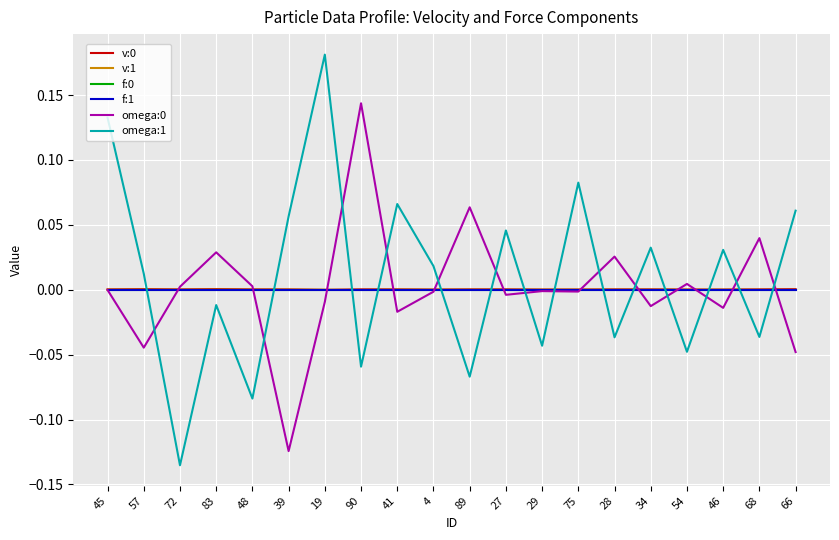

Is the value of f:1 at 68 greater than the value of omega:1 at 27?

No